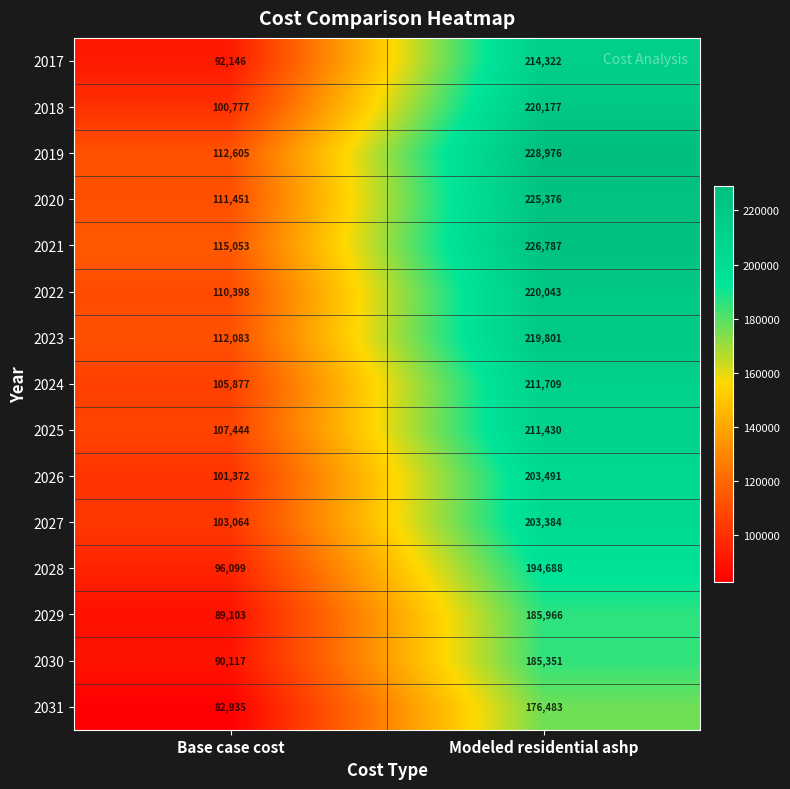

The value of 2018 at Modeled residential ashp is 220177. True or false?

True